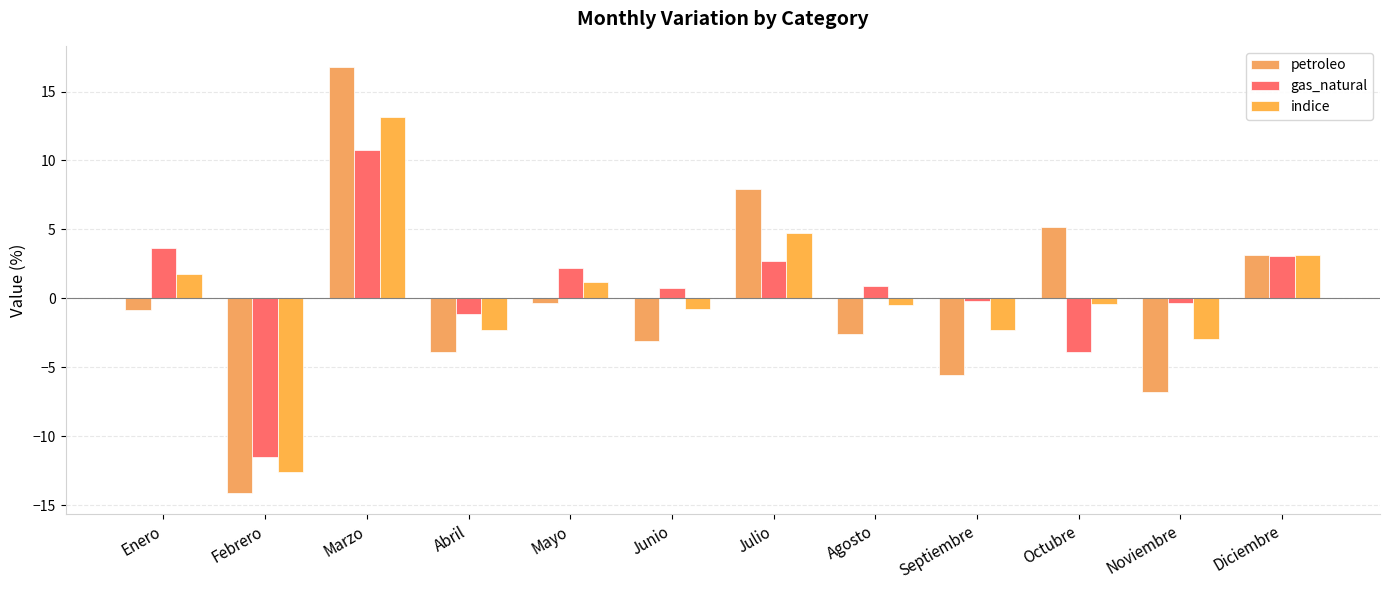

Is the value of petroleo at Mayo greater than the value of indice at Agosto?

Yes